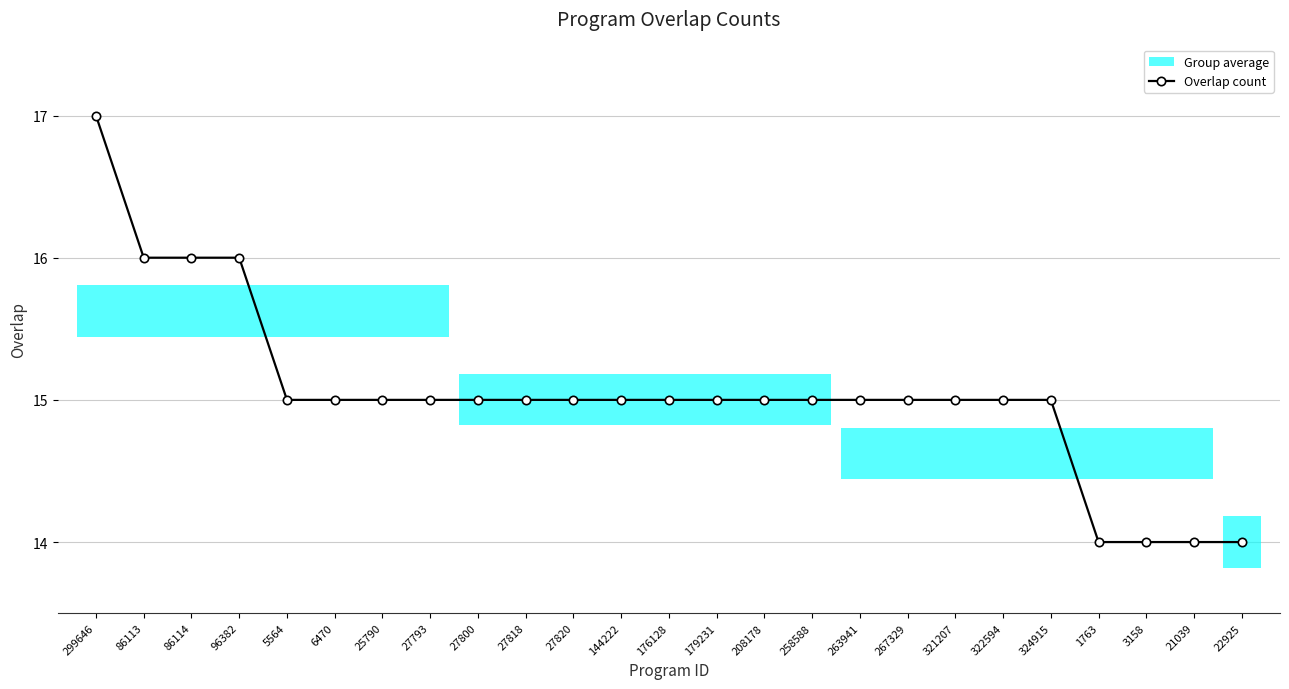

Reading left to right, list all the values displayed in this chart.

17	16	16	16	15	15	15	15	15	15	15	15	15	15	15	15	15	15	15	15	15	14	14	14	14